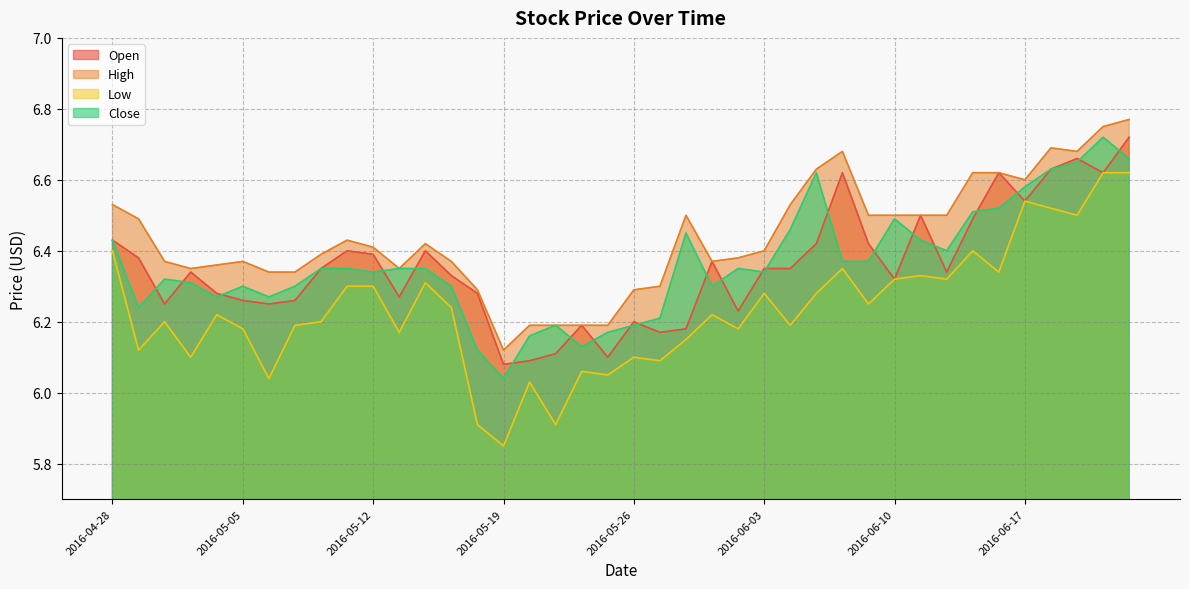

How many categories are shown in the chart?

40